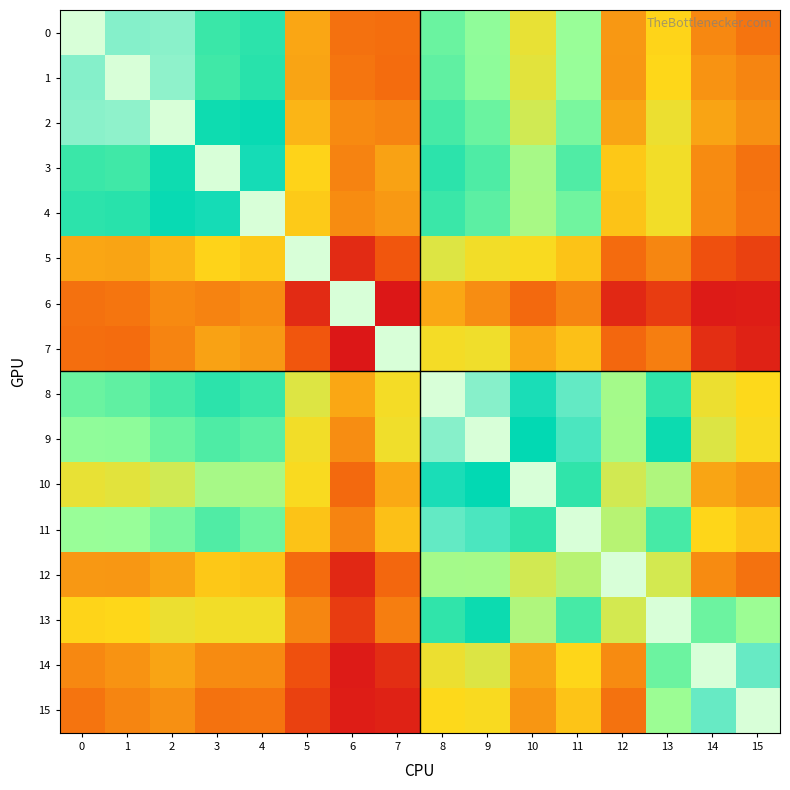

Which series has the largest range (max minus min)?

6